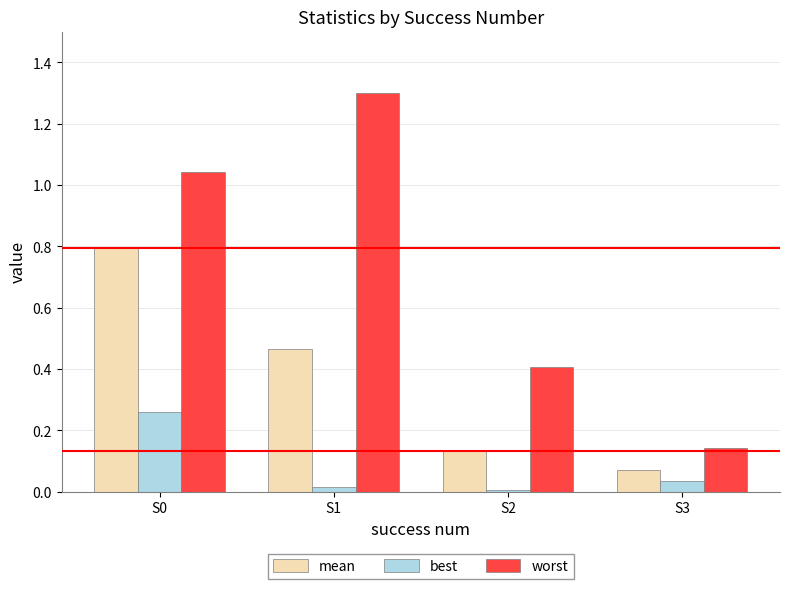

Which series has the largest total across all categories?

worst